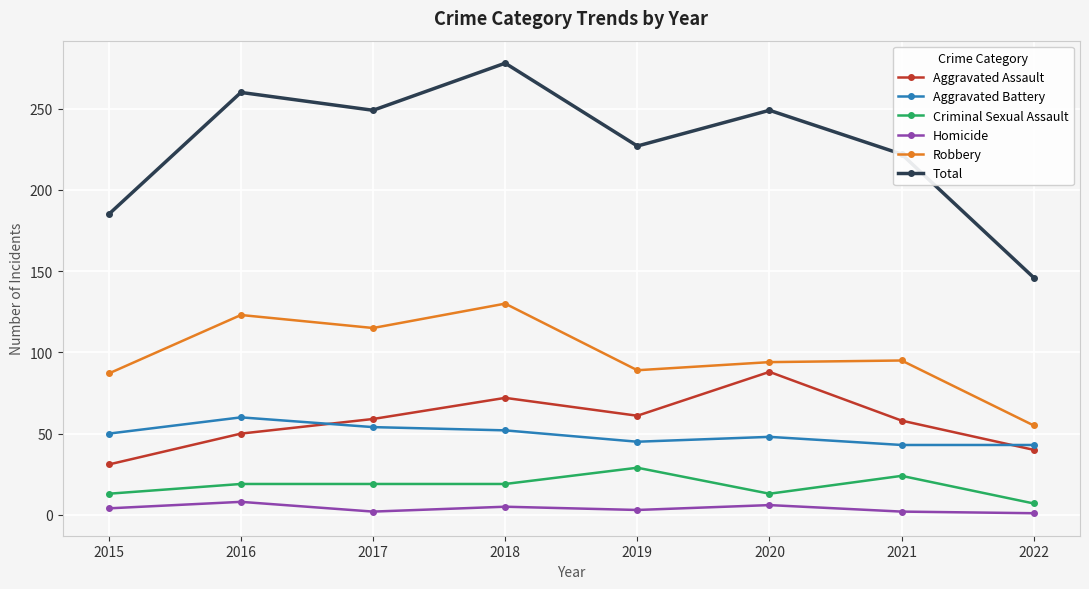

How many values in the Aggravated Battery series are below 50?

4